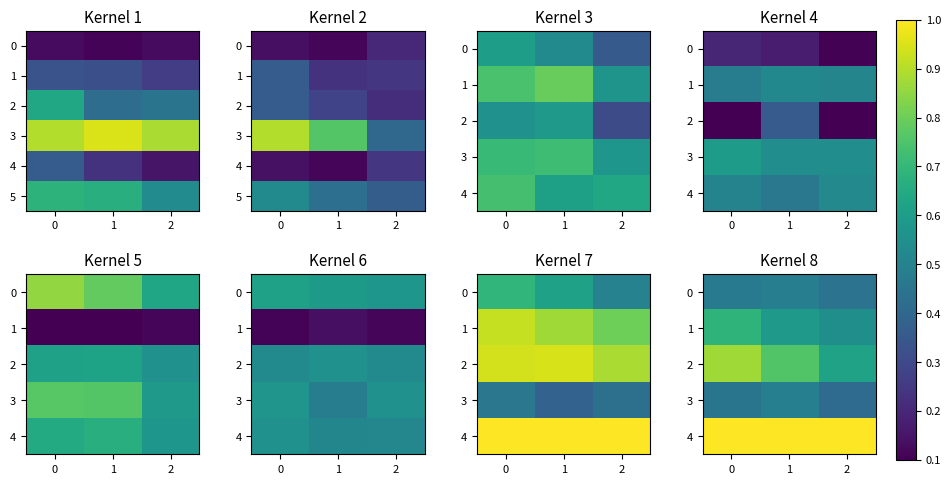

What is the difference between the 3 values at 1 and 2?

0.1